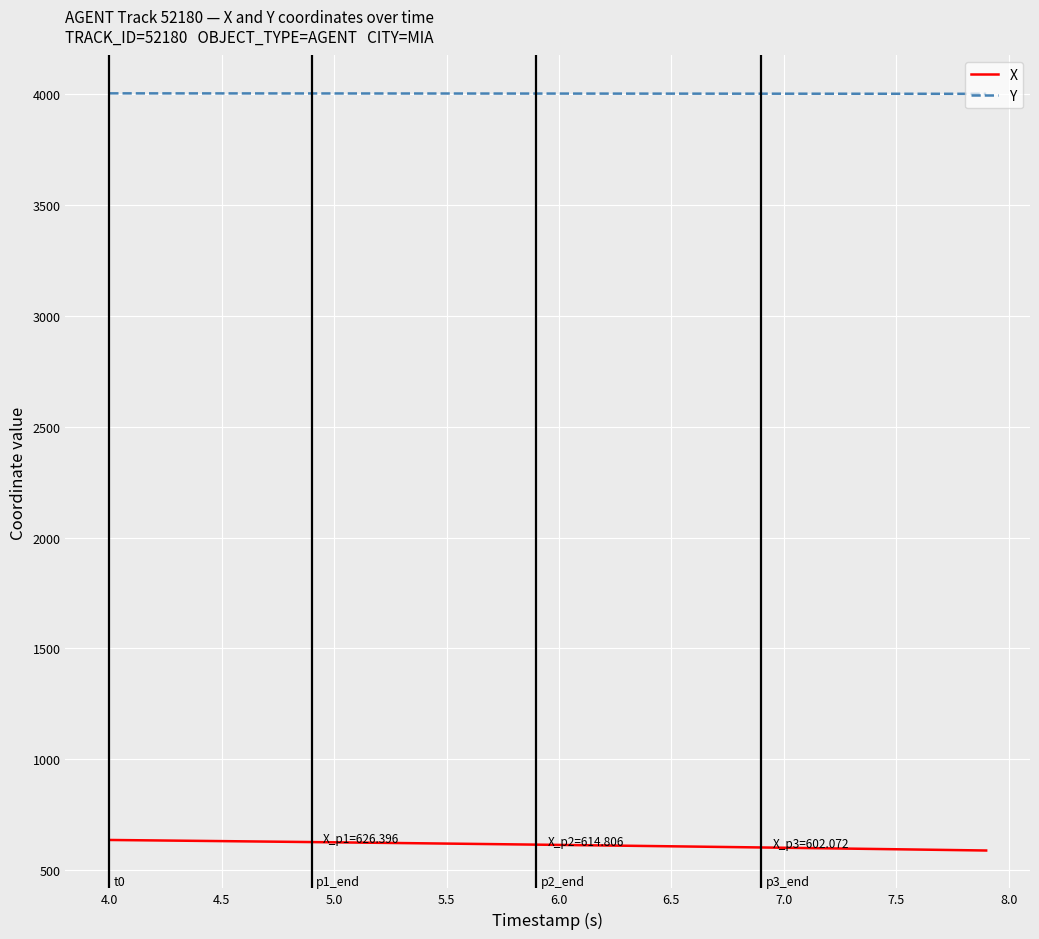

What is the minimum value for X?

588.3